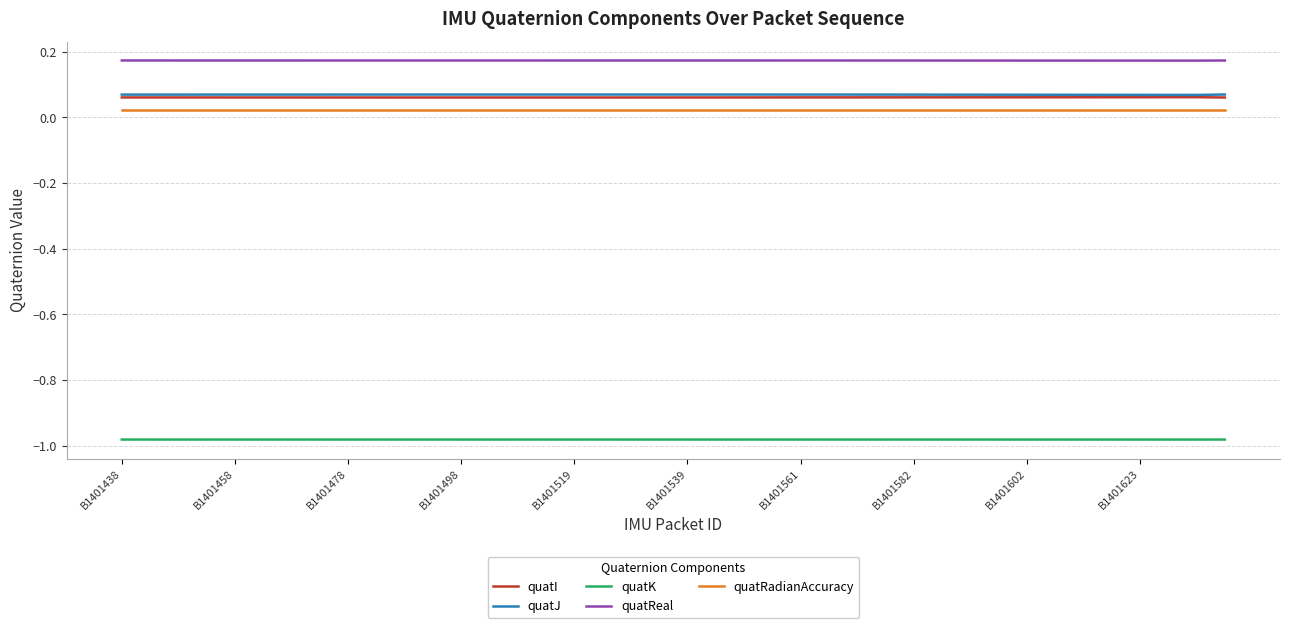

True or false: quatJ and quatRadianAccuracy intersect in this chart.

False